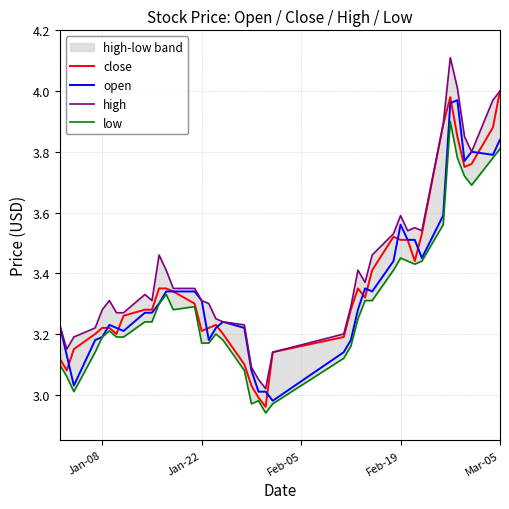

What is the maximum value shown in the chart?

4.1